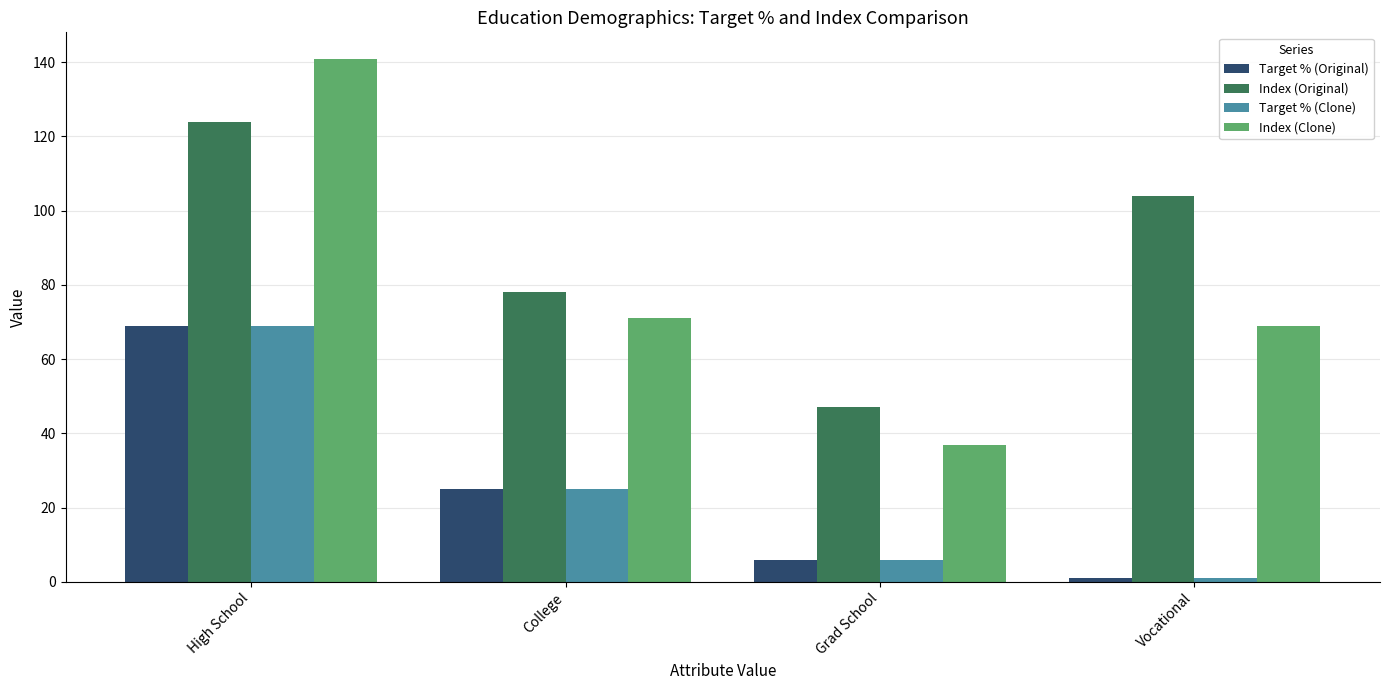

Is it true that Index (Clone) equals 71 at College?

True